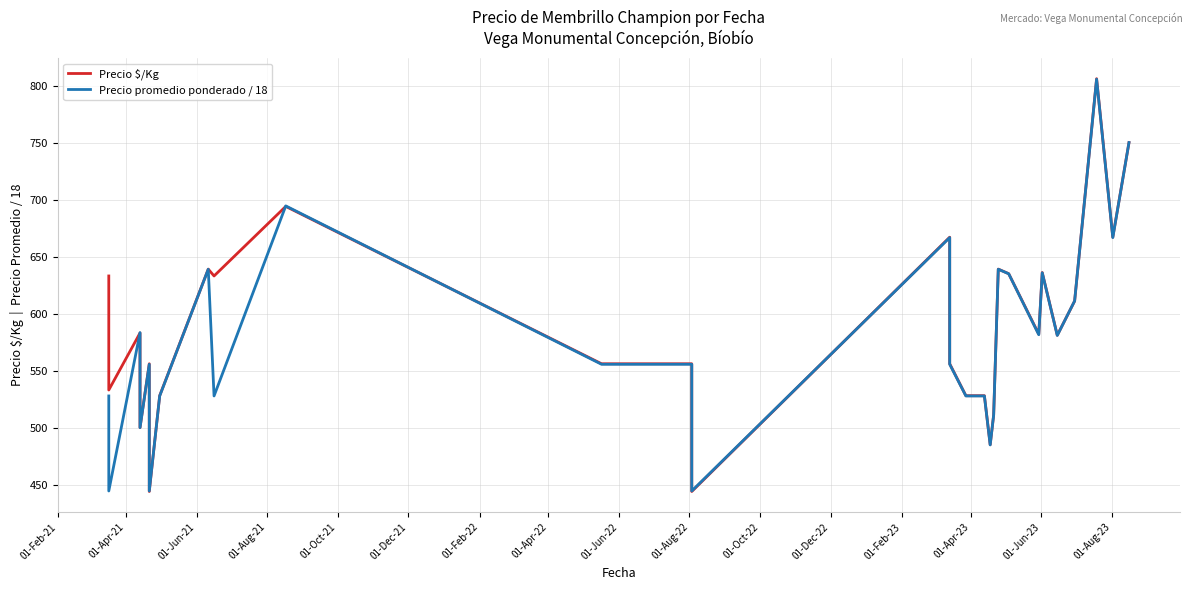

Which series has the widest spread of values?

Precio $/Kg